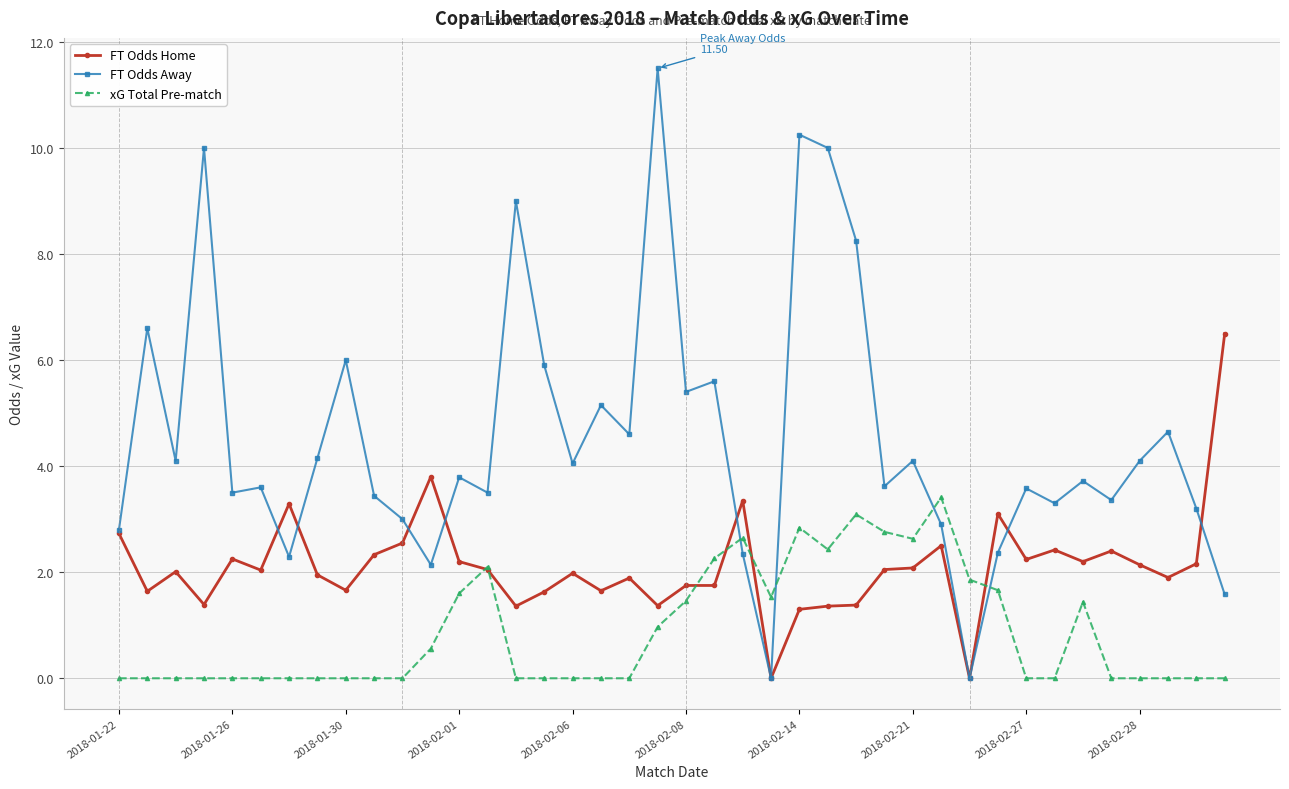

How many intersections are there between xG Total Pre-match and FT Odds Away?

4